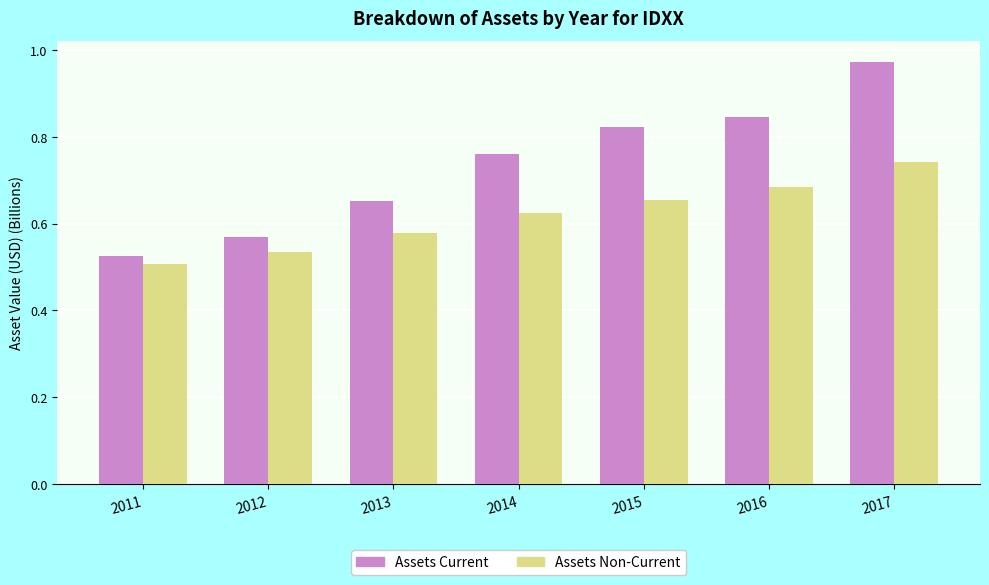

At which category does the chart reach its peak across all series?

2017